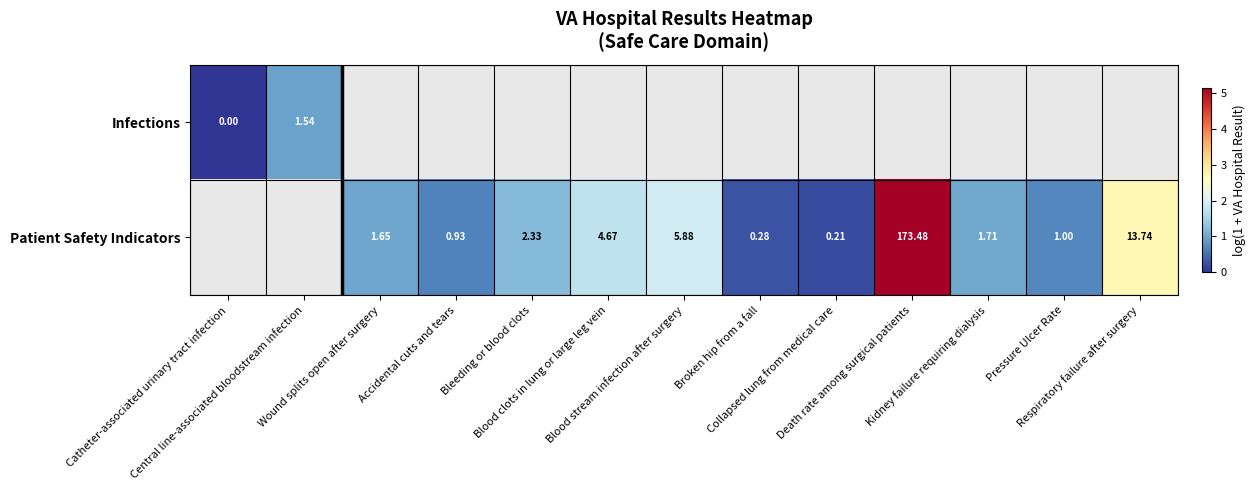

Is it true that Patient Safety Indicators equals 1.7 at Blood clots in lung or large leg vein?

True